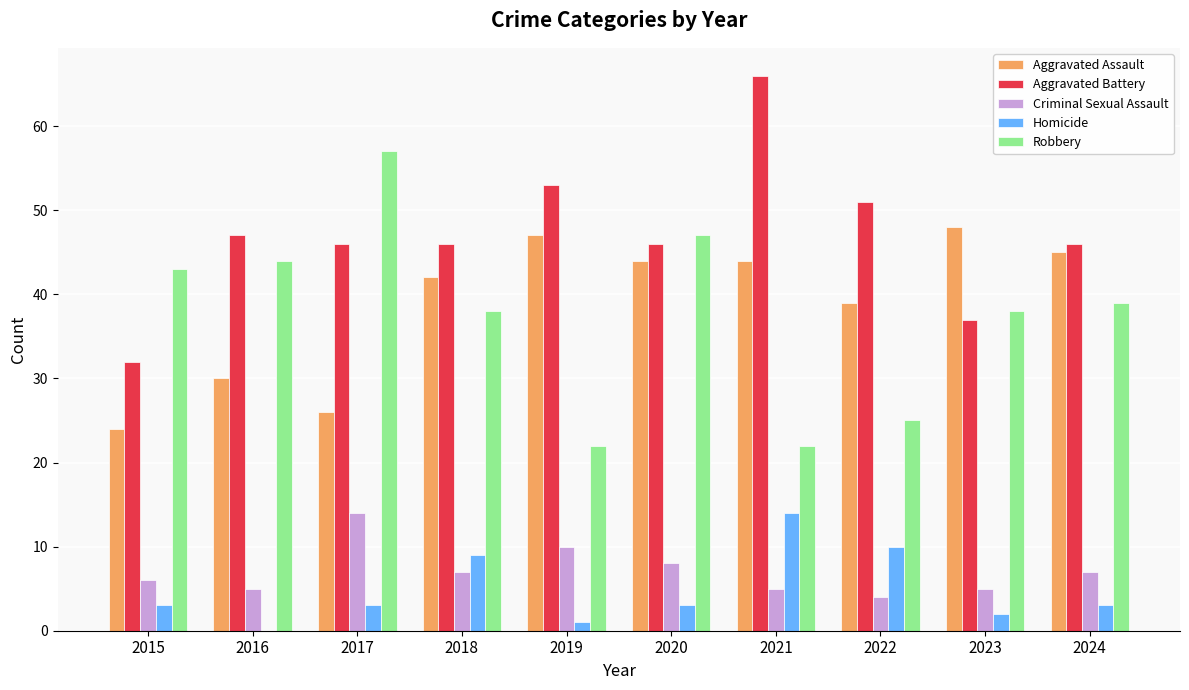

At which category is the sum across all series the highest?

2021